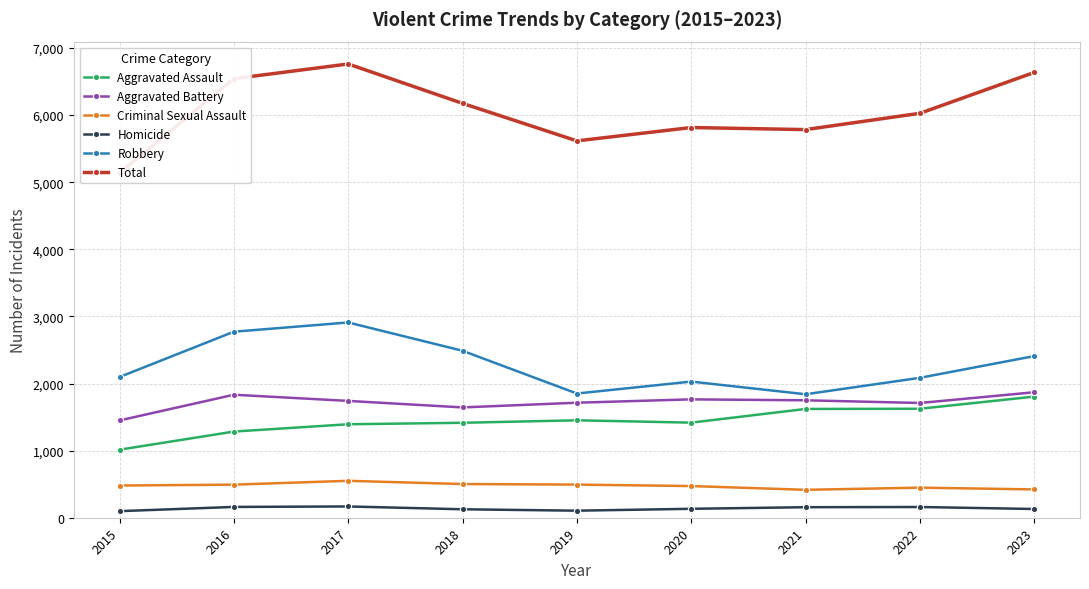

How many interior local peaks does the Aggravated Assault series have?

1